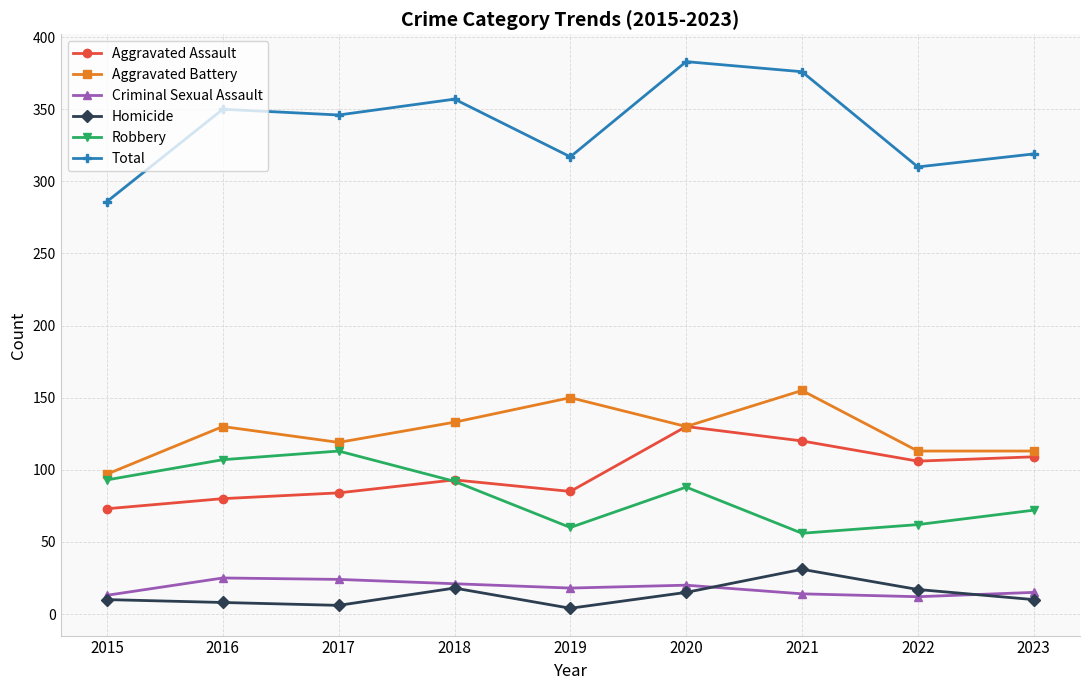

True or false: Robbery and Homicide cross at least once.

False